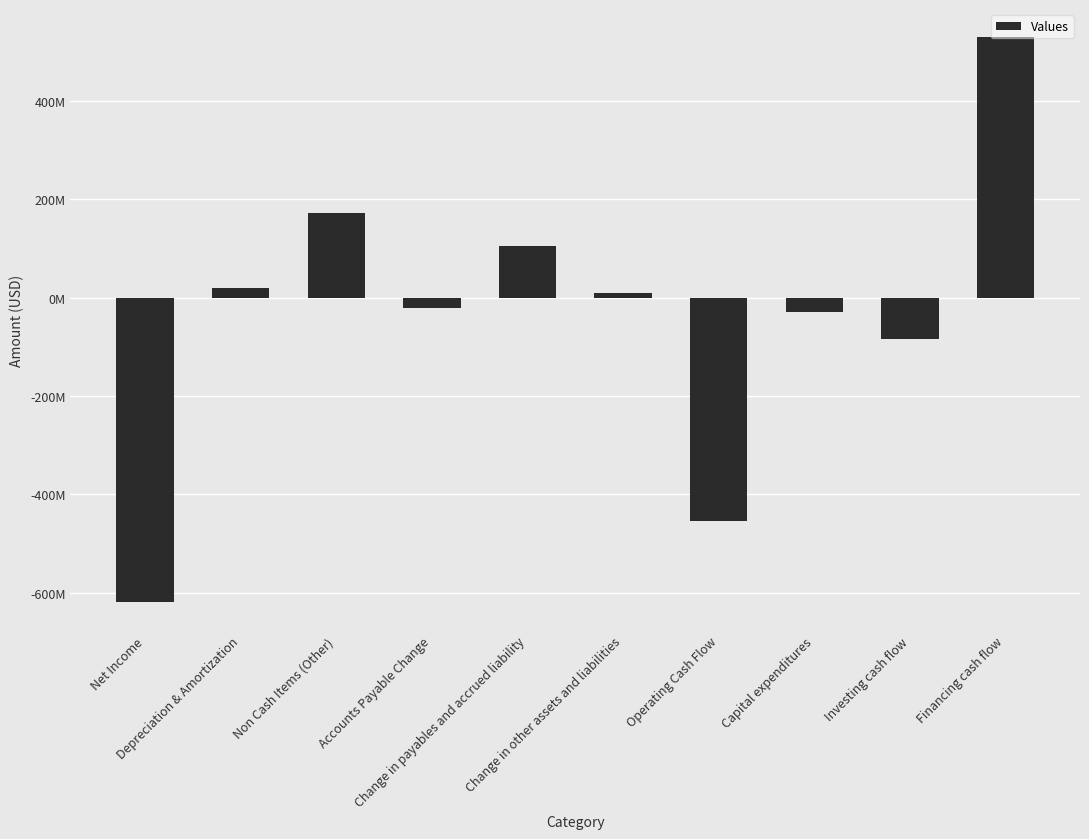

Does the chart contain any negative values?

Yes